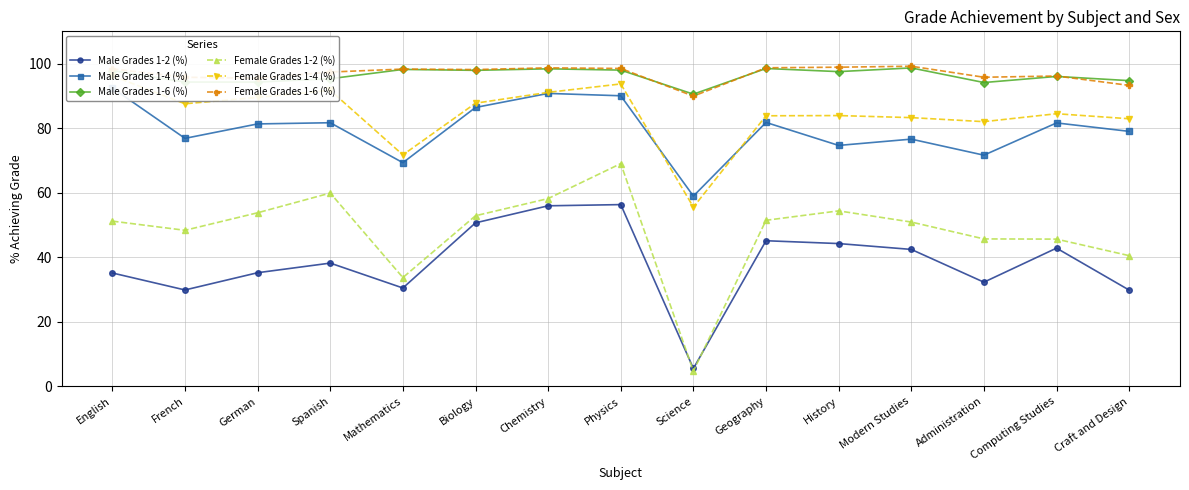

Reading left to right, extract all data points from this chart.

Male Grades 1-2 (%): 35.1	29.9	35.2	38.2	30.5	50.7	56.0	56.3	5.6	45.1	44.3	42.5	32.3	42.9	29.9
Male Grades 1-4 (%): 92.4	76.8	81.3	81.7	69.3	86.4	90.8	90.0	59.0	81.8	74.7	76.6	71.6	81.6	79.0
Male Grades 1-6 (%): 97.8	94.3	94.3	95.3	98.2	97.9	98.4	98.0	90.5	98.5	97.5	98.7	94.1	96.0	94.7
Female Grades 1-2 (%): 51.2	48.4	53.8	59.9	33.7	52.9	58.2	69.0	4.8	51.5	54.4	50.9	45.7	45.6	40.5
Female Grades 1-4 (%): 96.2	87.6	89.5	91.7	71.7	87.7	91.1	93.7	55.5	83.8	83.9	83.3	82.0	84.5	82.9
Female Grades 1-6 (%): 98.4	95.8	95.5	97.4	98.3	98.2	98.7	98.5	89.9	98.7	98.9	99.2	95.8	96.2	93.3